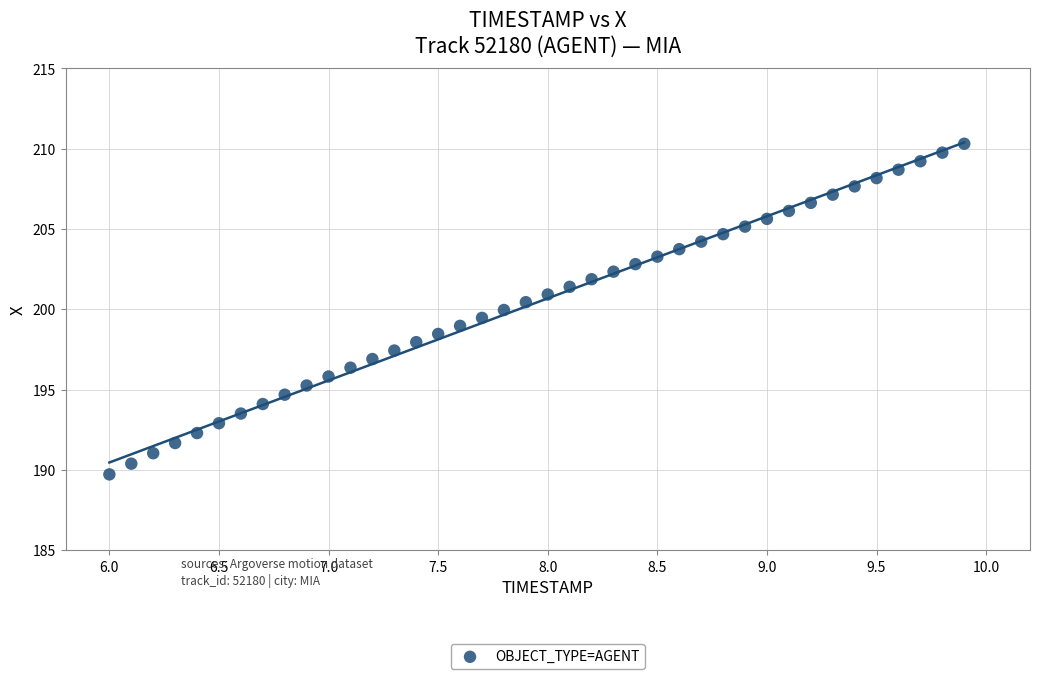

What is the range of Y values (max minus min)?

20.6